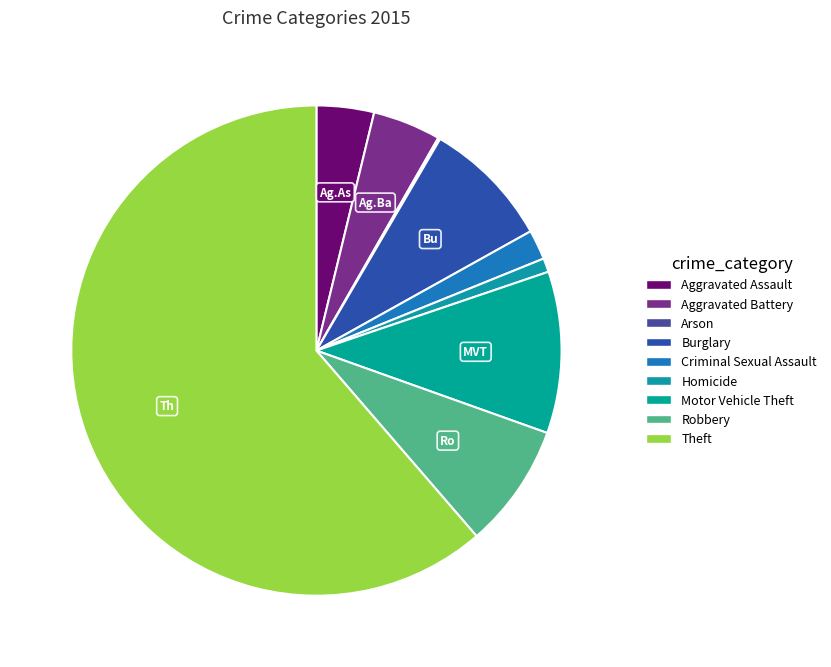

Is it true that Criminal Sexual Assault is 1% of the pie?

False